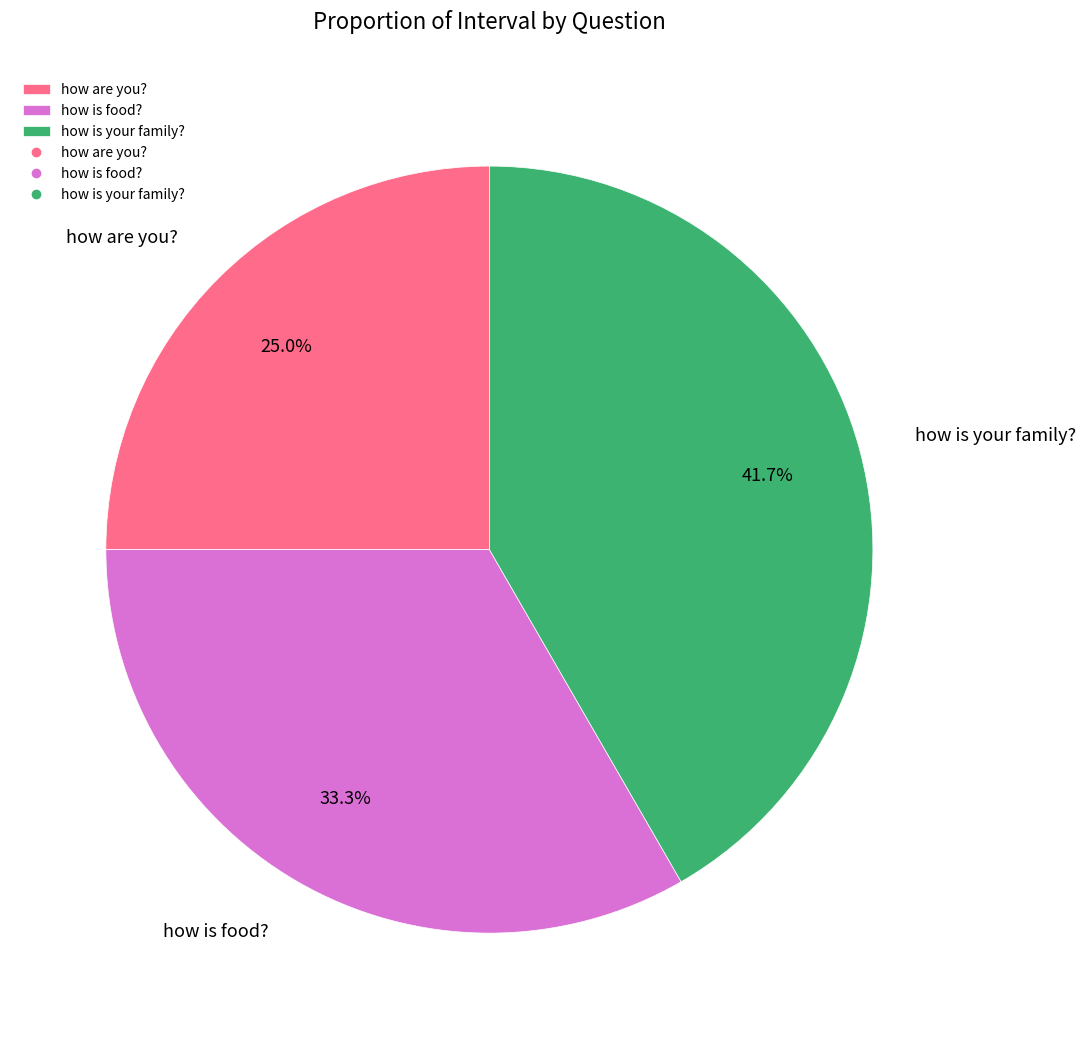

Does how is your family? represent more than half of the total?

No